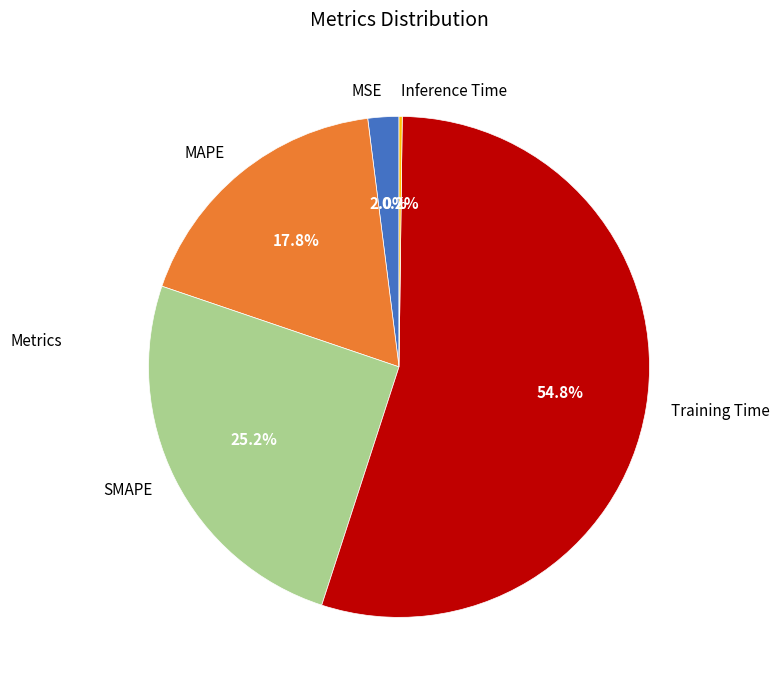

Which category has the biggest portion of the pie?

Training Time